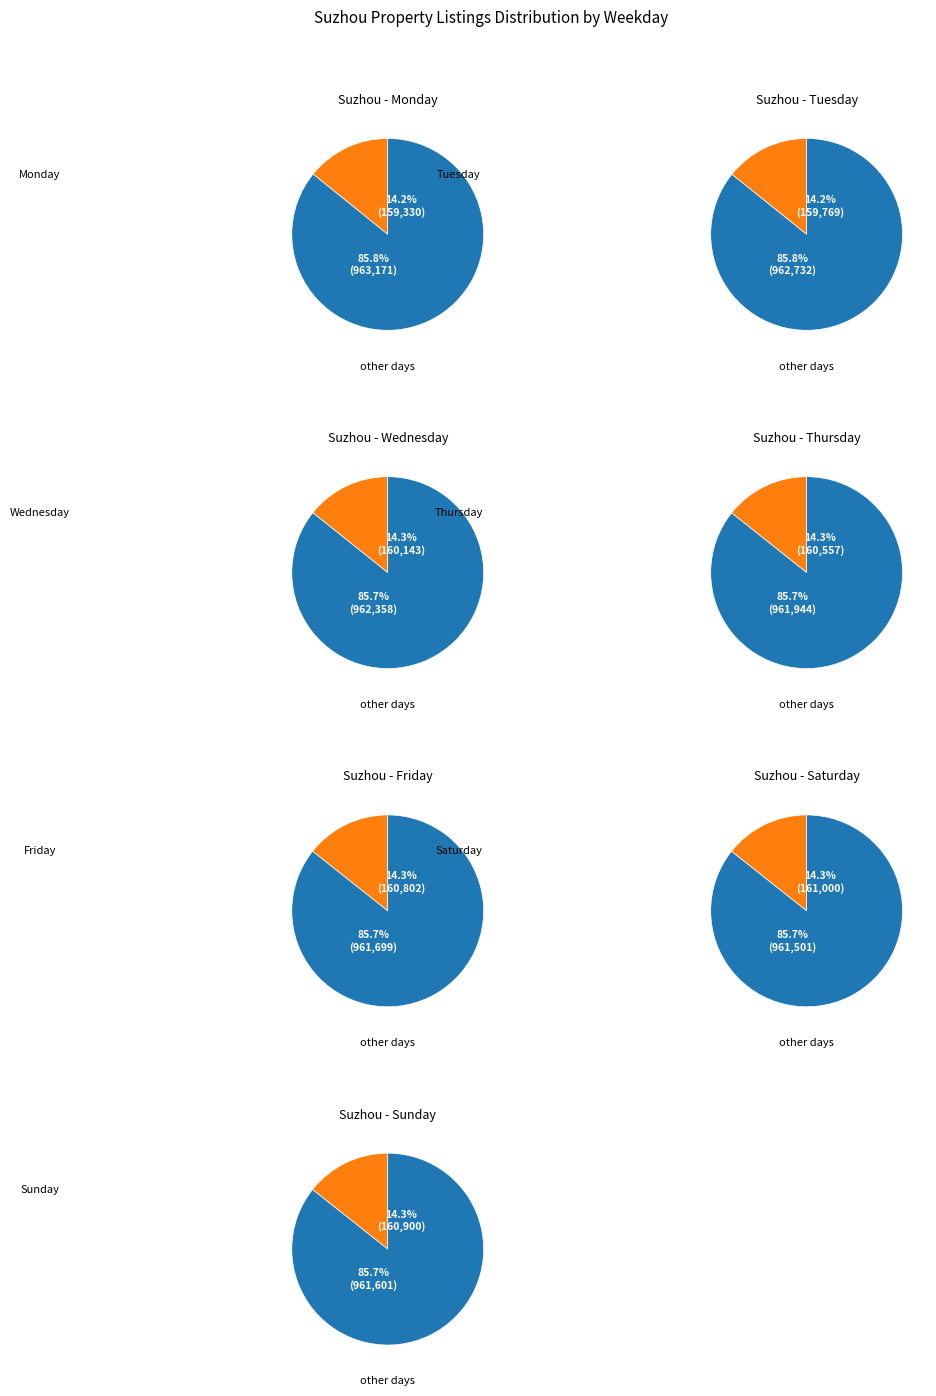

Count the number of slices in the pie.

7